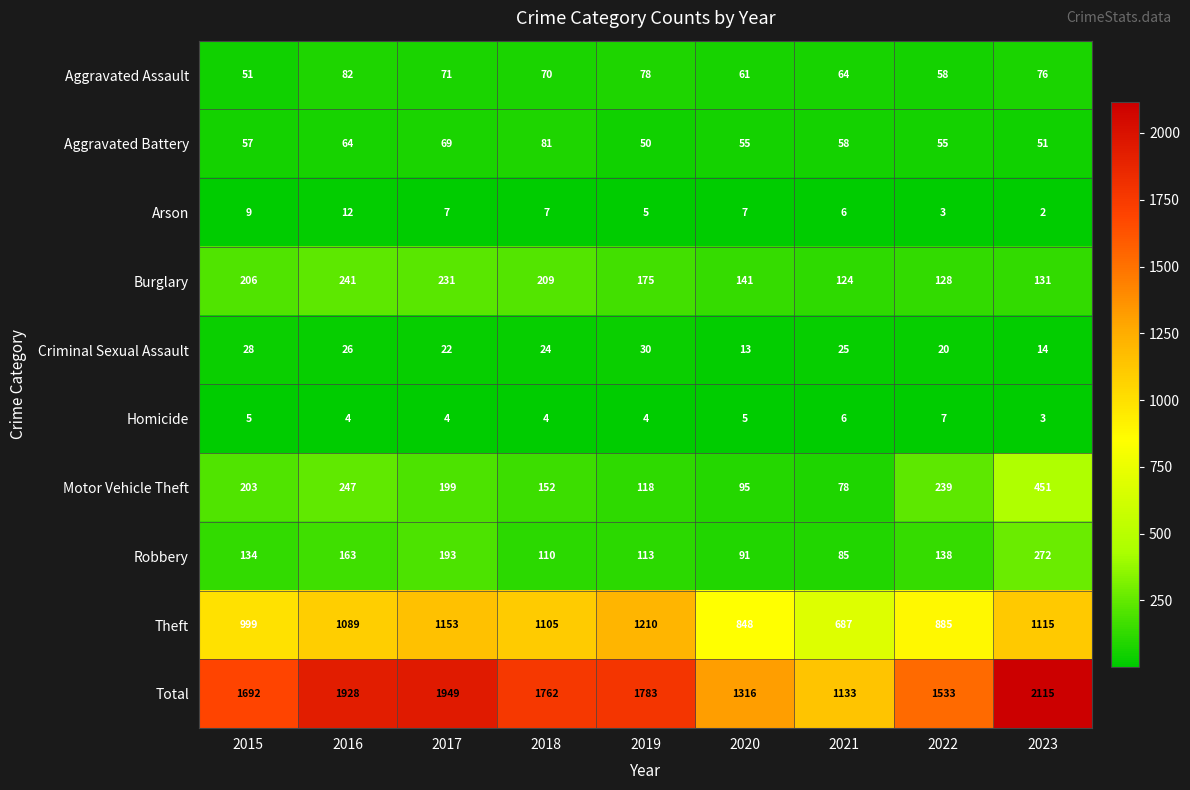

The value of Aggravated Battery at 2019 is 17. True or false?

False